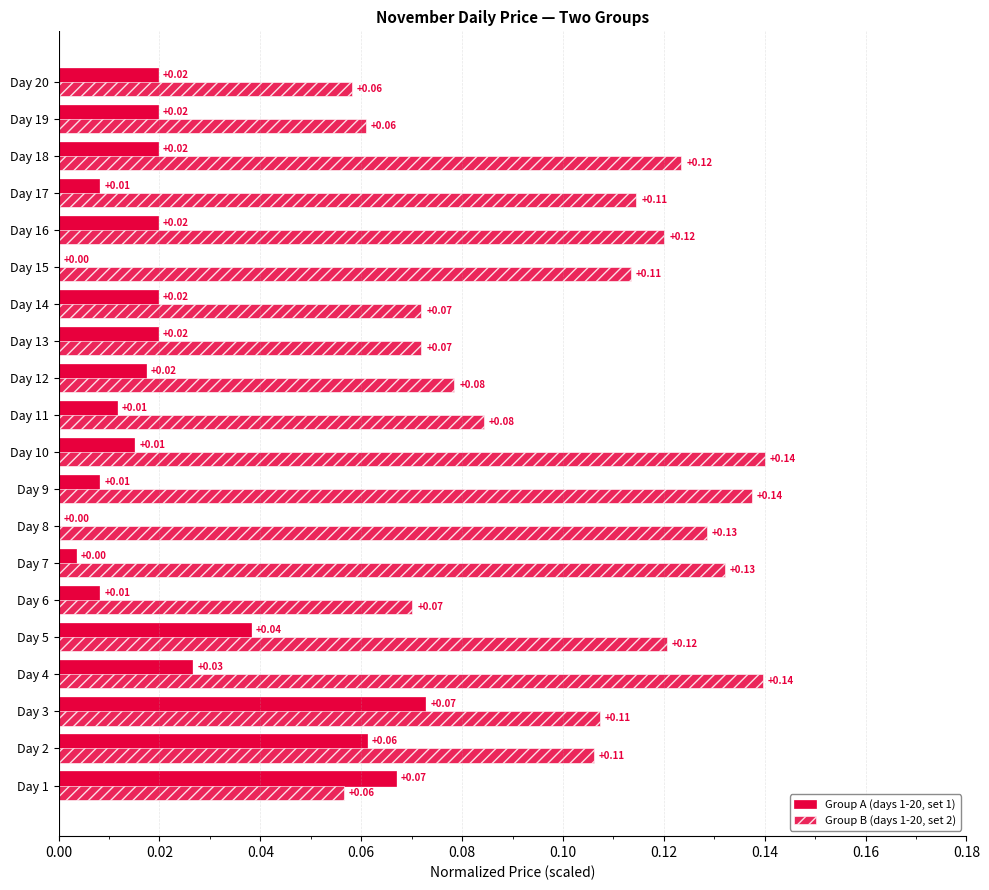

Rank the series by their average value, from lowest to highest.

Group A (days 1-20, set 1), Group B (days 1-20, set 2)